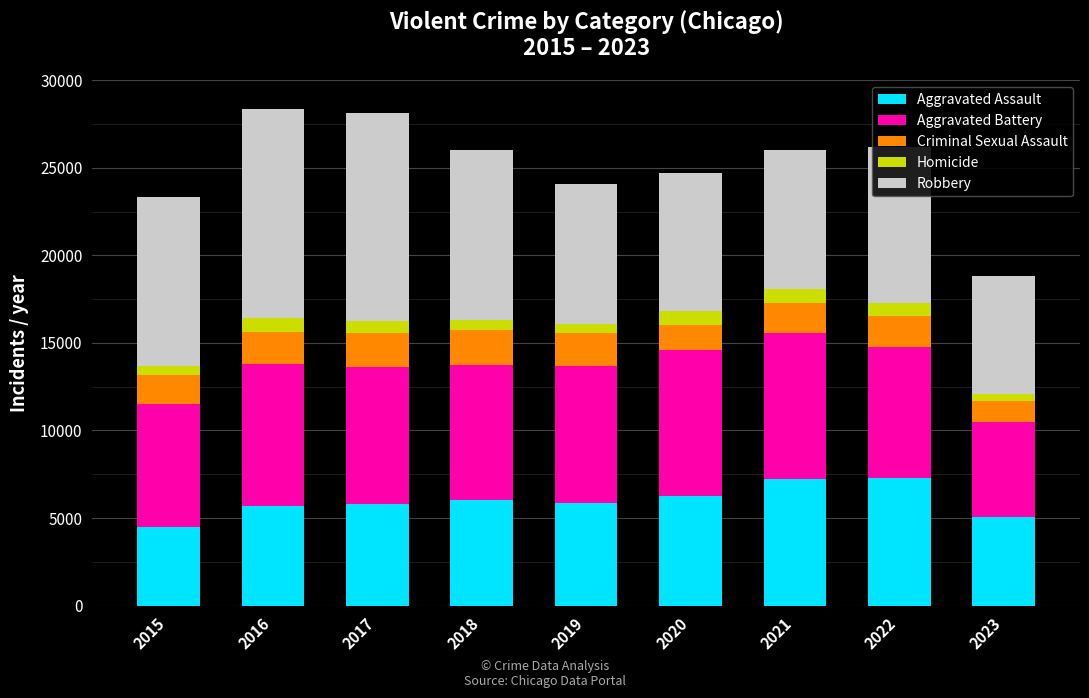

What is the lowest value of the Aggravated Assault series?

4480